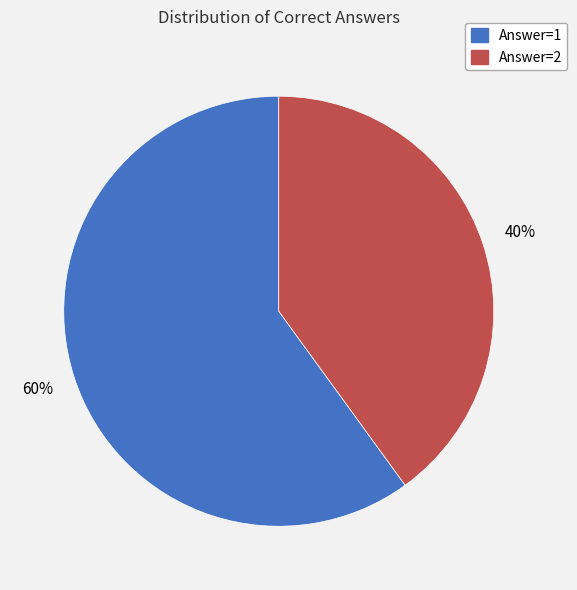

Rank the categories by value from lowest to highest.

Answer=2, Answer=1